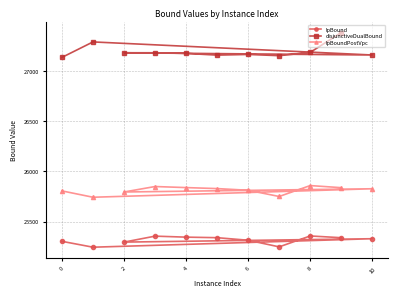

The value of lpBoundPostVpc at 8 is 6970.3. True or false?

False